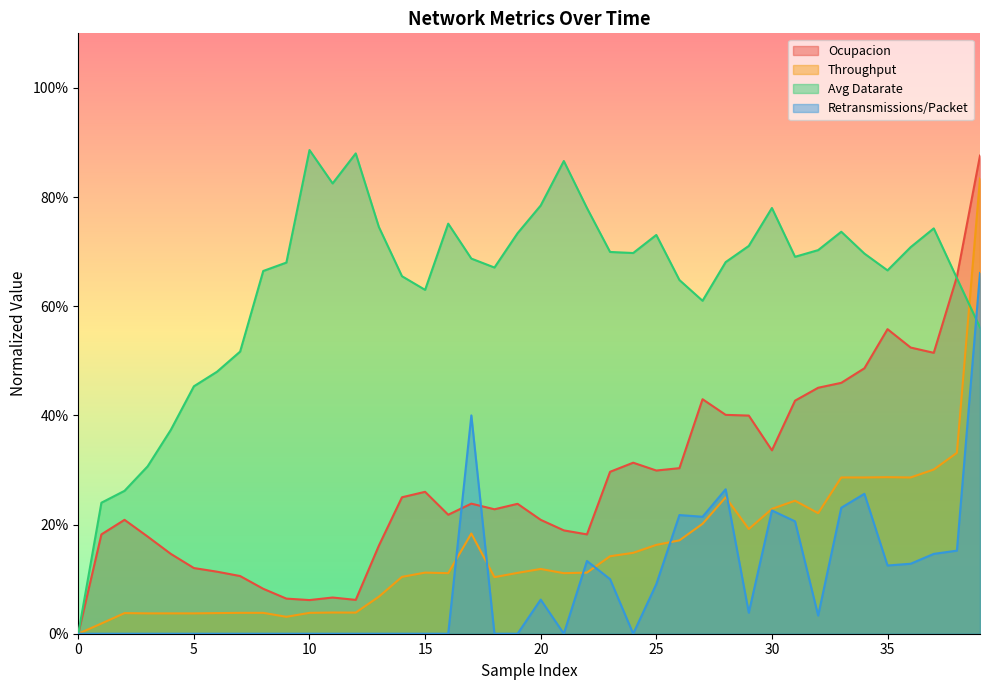

What is the total value across all series at 38?

1.8